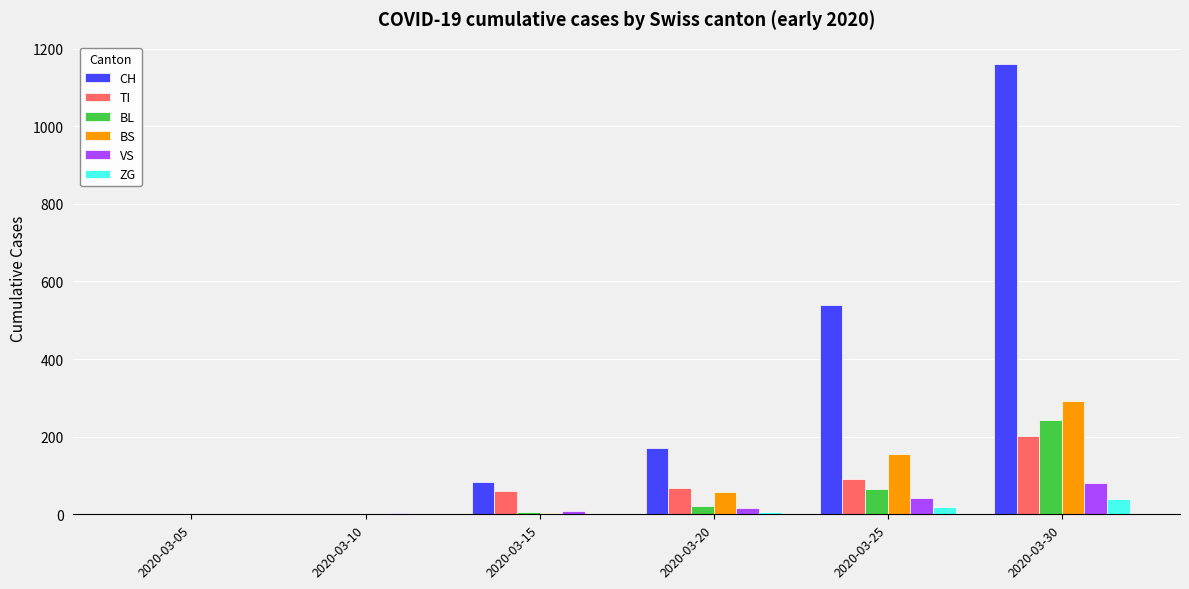

Which series has the largest total across all categories?

CH